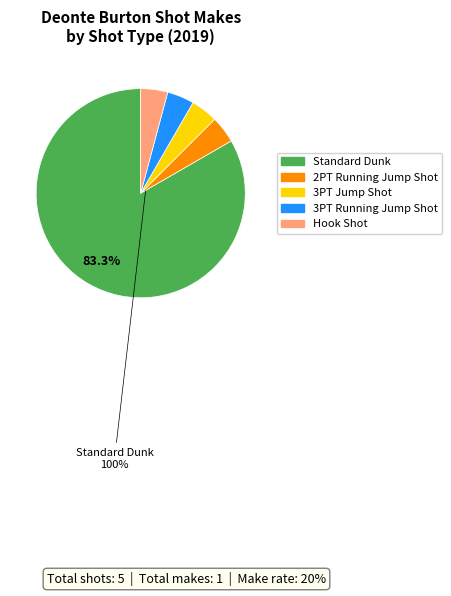

What is the smallest slice in the pie chart?

2PT Running Jump Shot